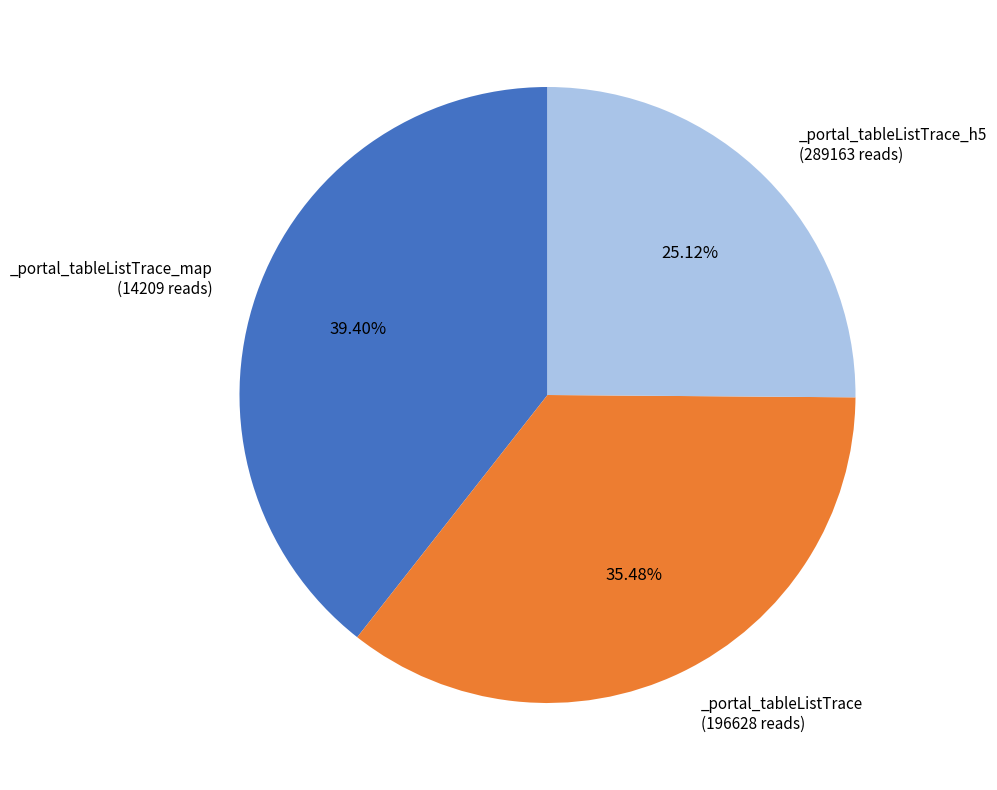

How many slices are in this pie chart?

3